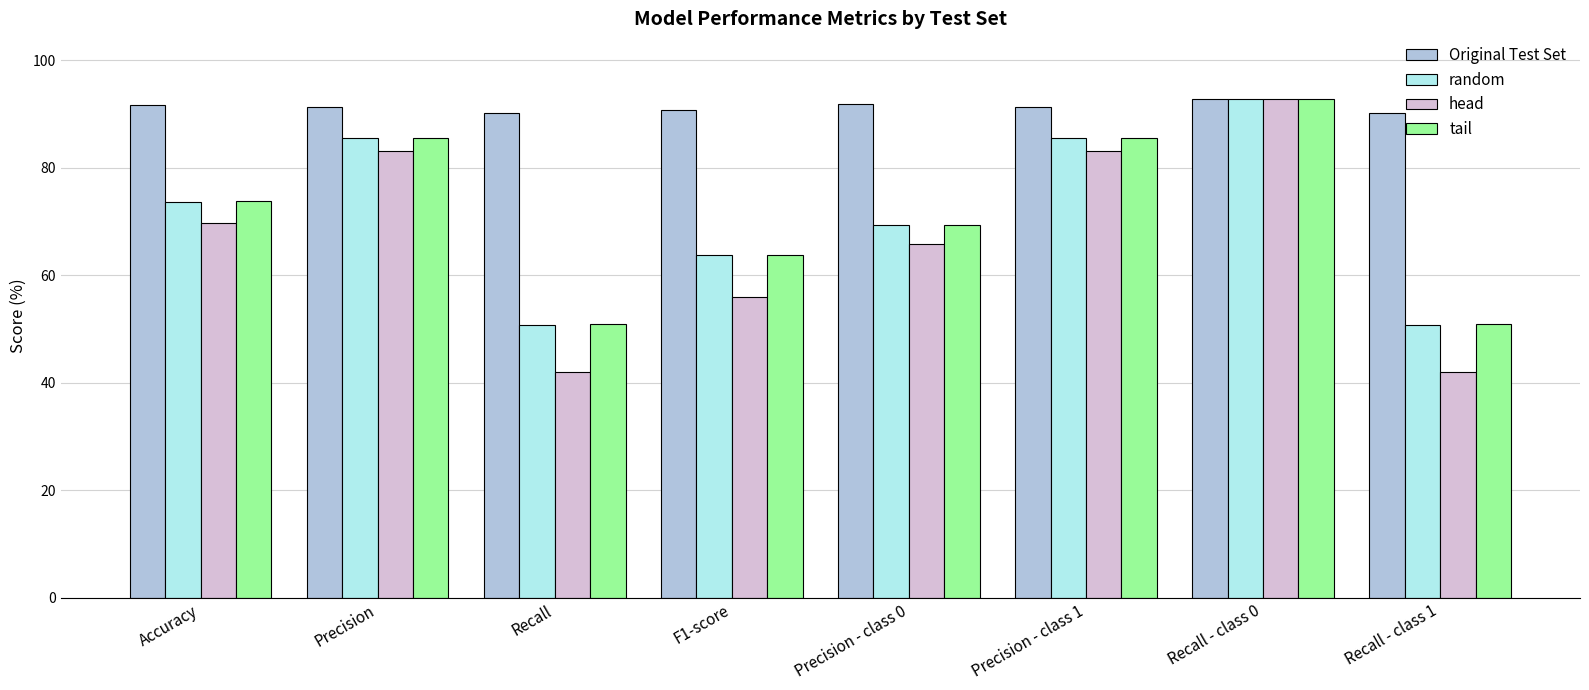

The value of Original Test Set at Recall is 39.2. True or false?

False